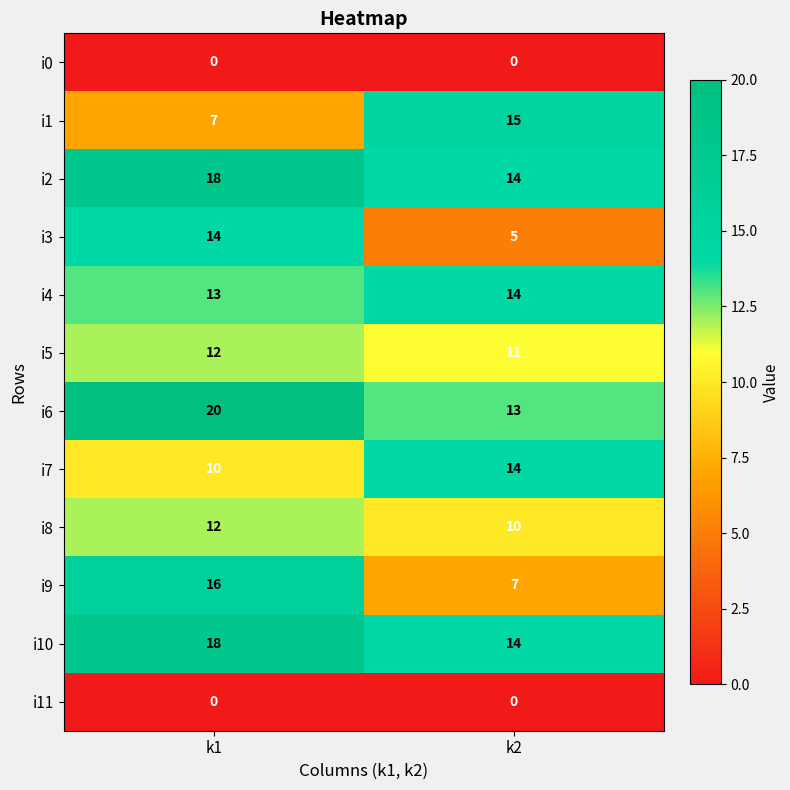

The value of i5 at k2 is 11. True or false?

True